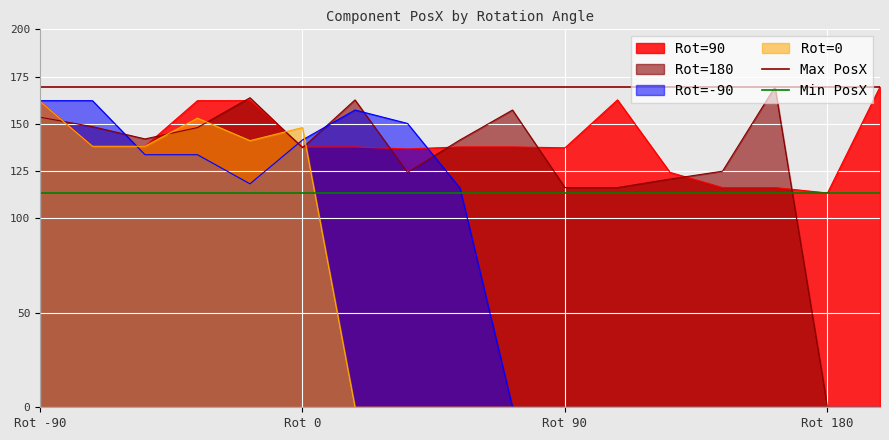

The Min PosX series shows 66.7 at Rot -90. True or false?

False